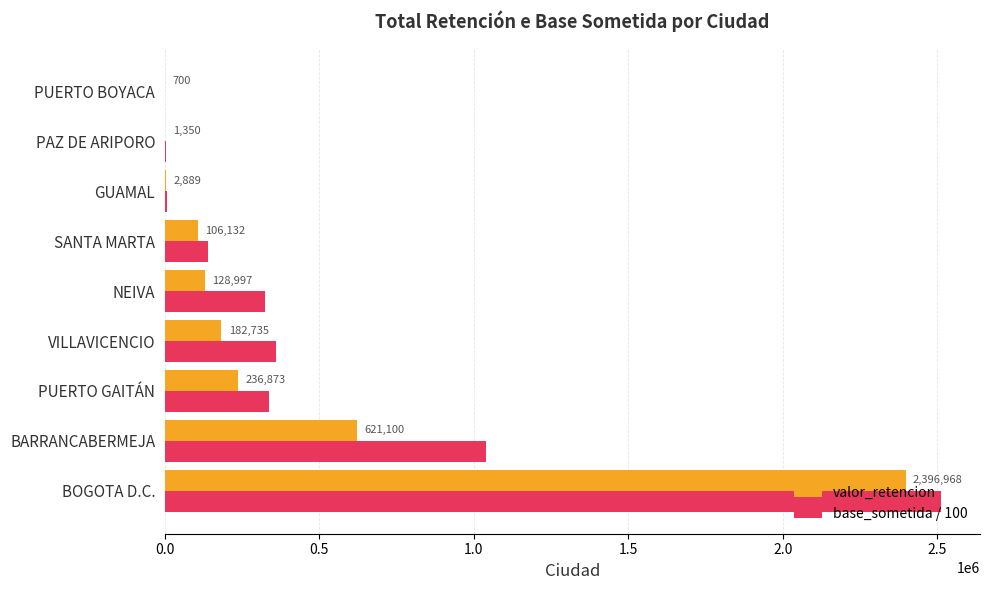

How many data points does each series have?

9